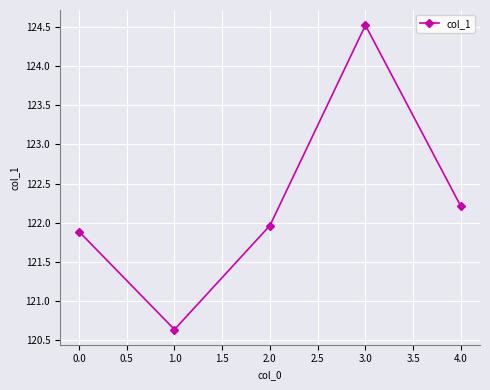

Which category has the highest value across all series?

3.0